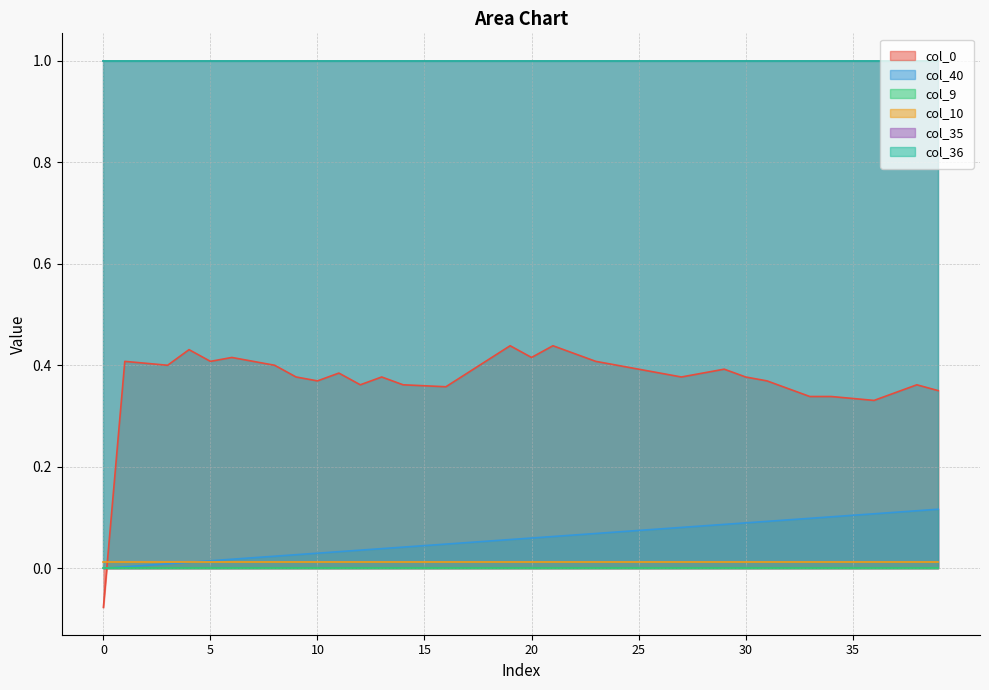

True or false: col_0 and col_40 cross at least once.

True